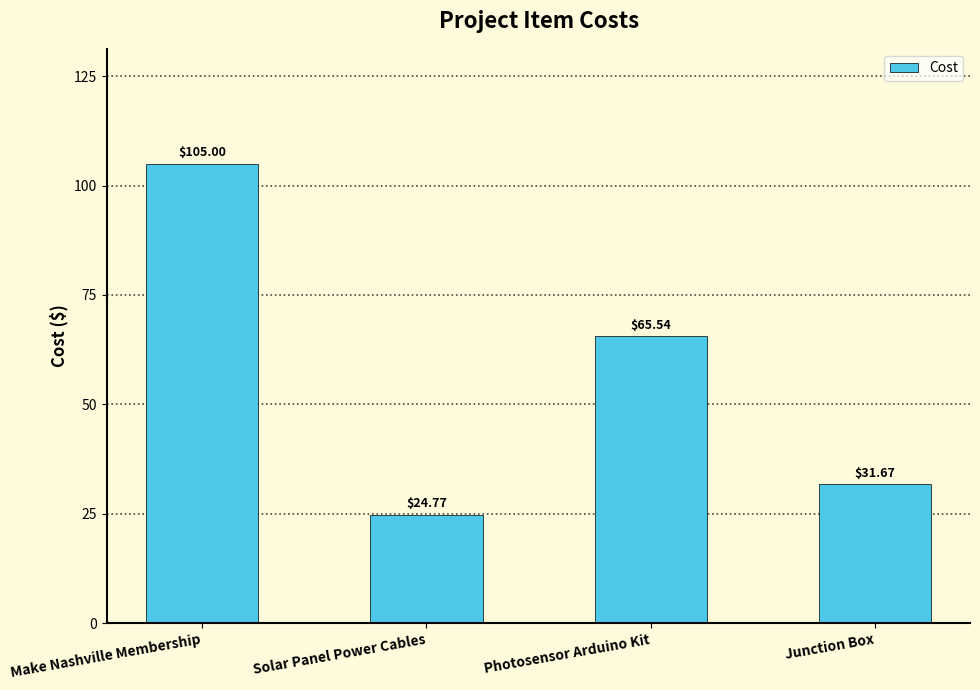

Reading left to right, what are all the values shown in this chart?

105.0	24.8	65.5	31.7